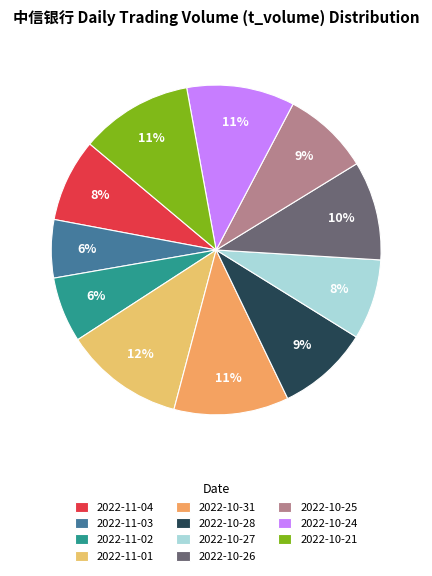

Between 2022-11-01 and 2022-10-27, which is larger?

2022-11-01